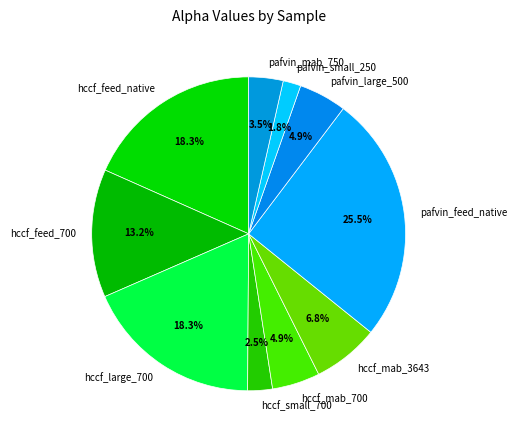

Which has a higher value, pafvin_feed_native or pafvin_mab_750?

pafvin_feed_native